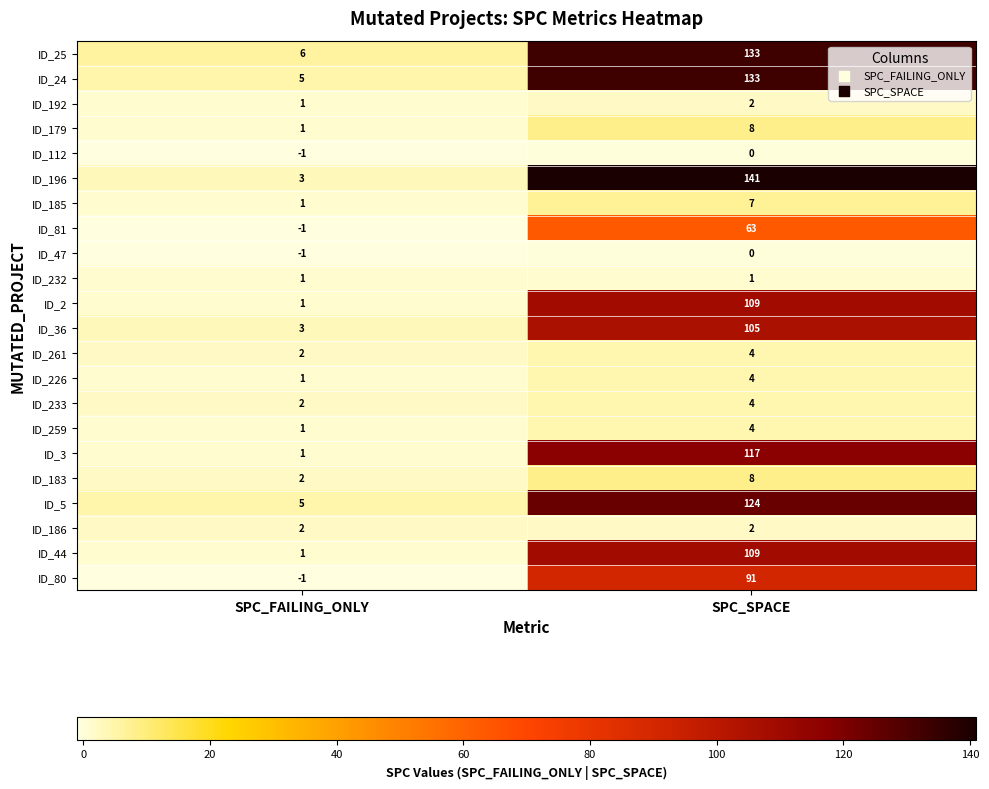

At how many categories does at least one series exceed 68?

1